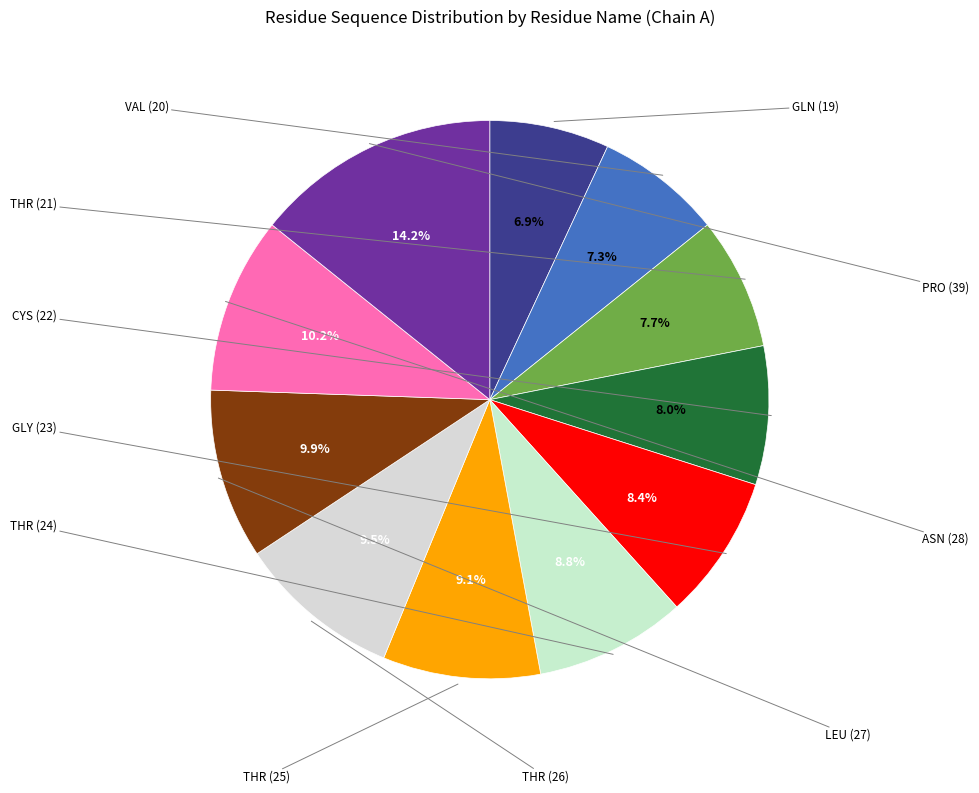

What is the change in value from THR (25) to ASN (28)?

+3